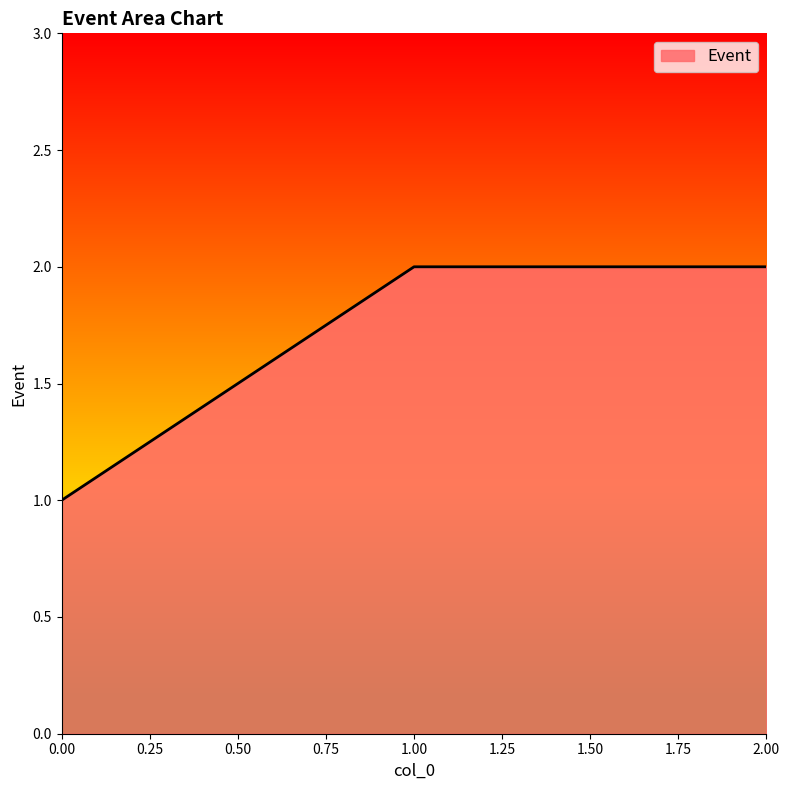

The value at 2.00 is 3. True or false?

False